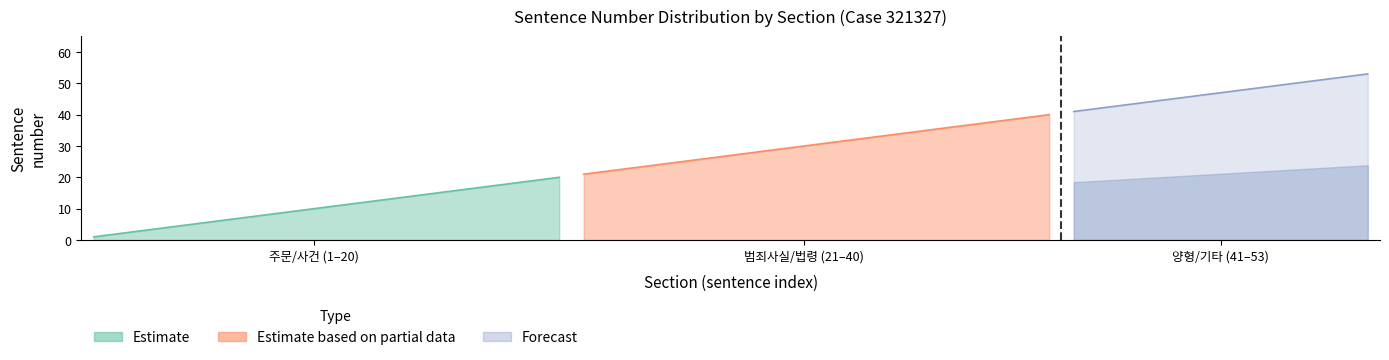

What is the sum of all Estimate based on partial data values?

610